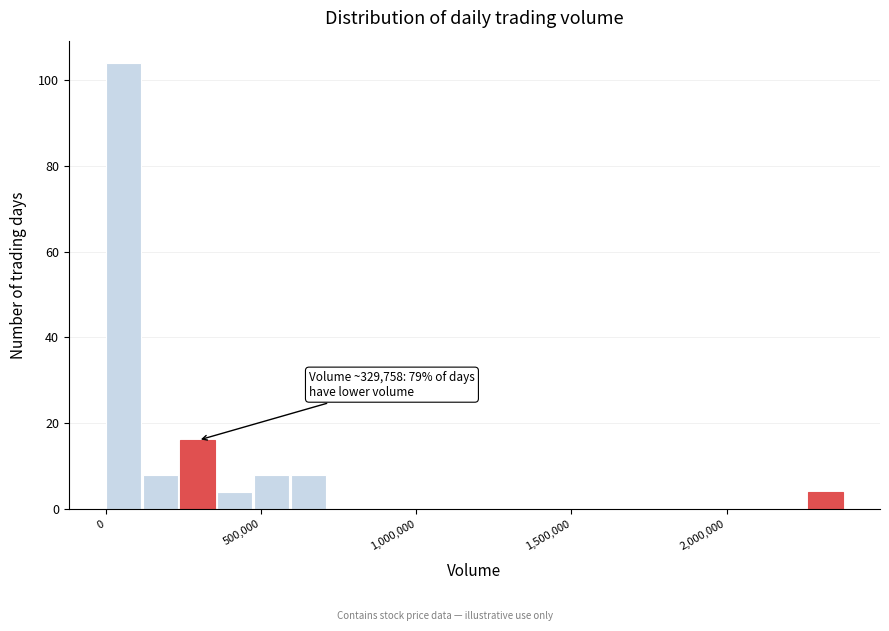

Read against the x-axis, roughly where is the centre of the tallest bar?

50000